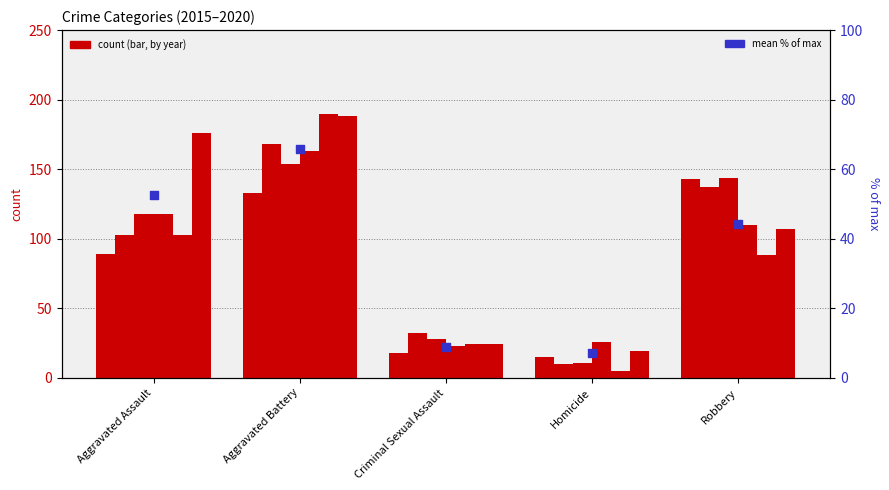

Between Criminal Sexual Assault and Robbery, which is larger?

Robbery